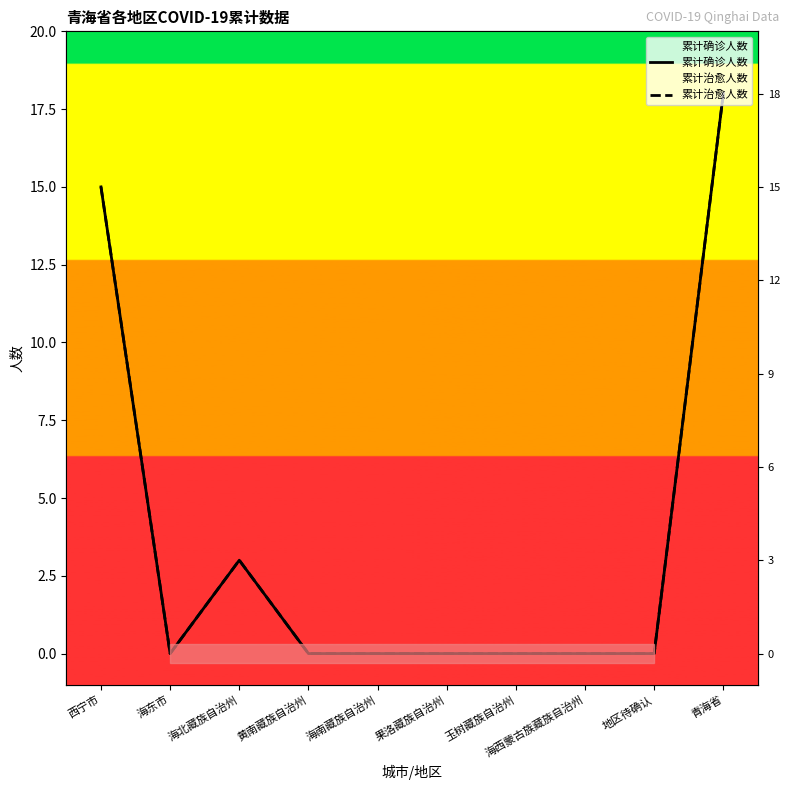

What is the sum of the 累计治愈人数 values at 海西蒙古族藏族自治州 and 青海省?

18